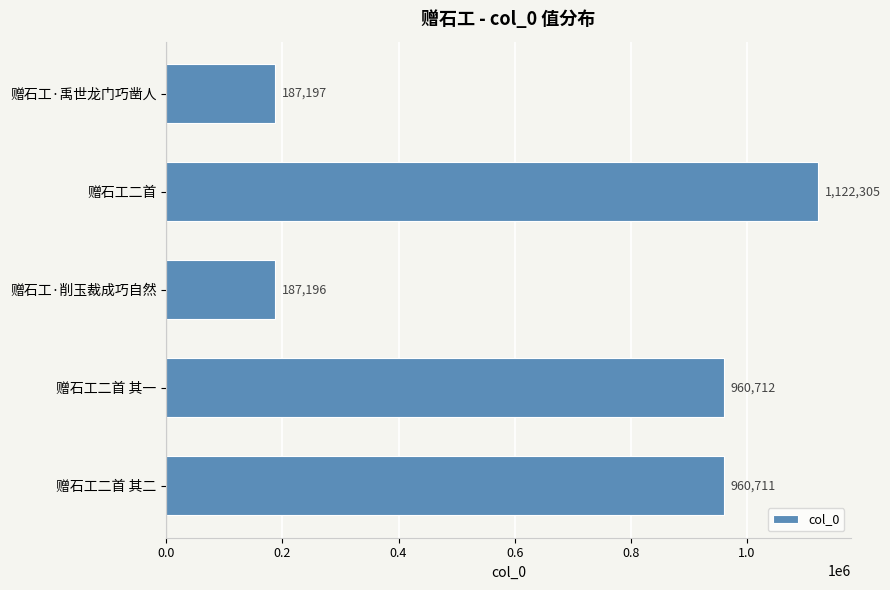

List the labels in order of value, largest first.

赠石工二首, 赠石工二首 其一, 赠石工二首 其二, 赠石工·禹世龙门巧凿人, 赠石工·削玉裁成巧自然